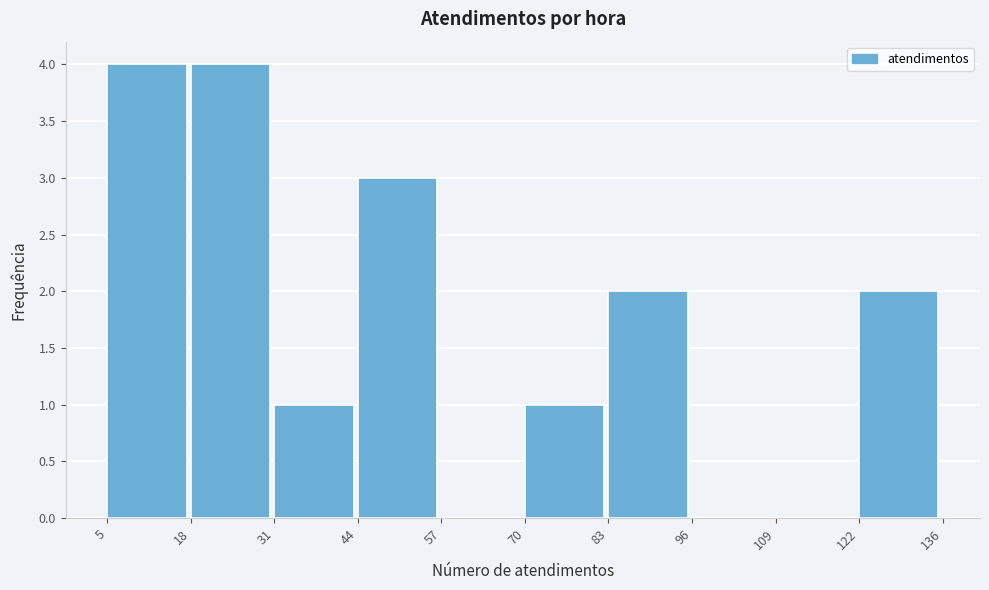

Reading left to right, transcribe this chart: for each bar, give the range it covers on the x-axis and its height. The values are not printed on the chart, so give them approximately, as read against the axis.

5 to 18: 4
18 to 31: 4
31 to 44: 1
44 to 57: 3
57 to 70: 0
70 to 83: 1
83 to 96: 2
96 to 109: 0
109 to 122: 0
122 to 136: 2